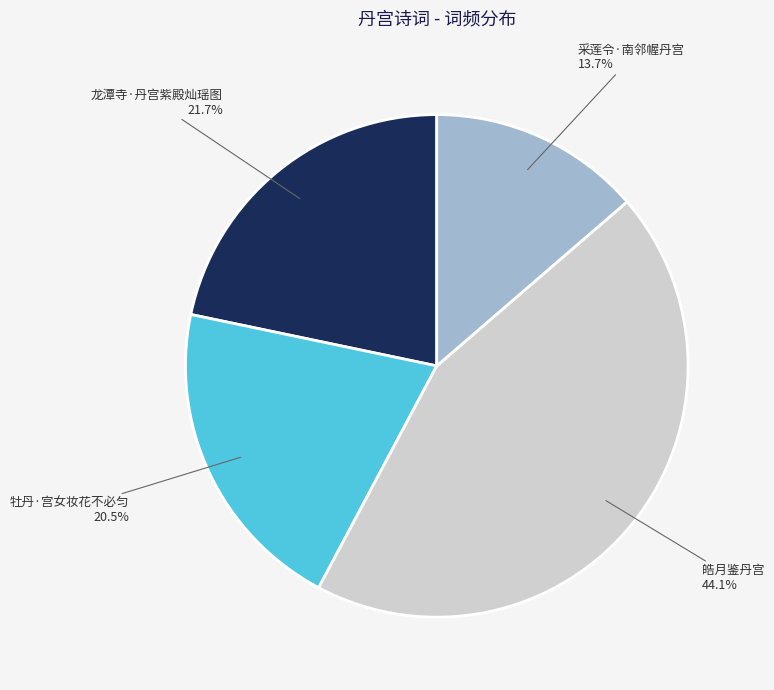

How many slices are in this pie chart?

4